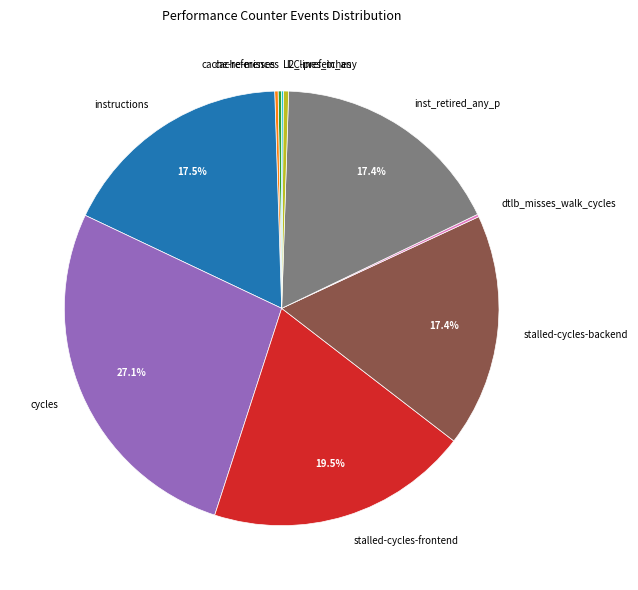

Is the sum of cycles and stalled-cycles-backend greater than half?

No